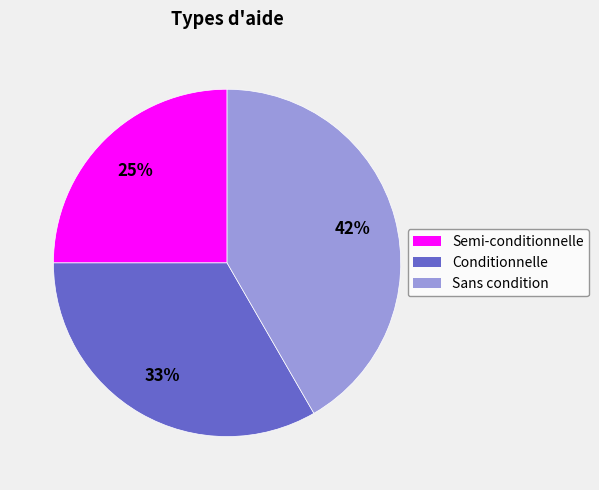

To the nearest percent, what is the combined percentage of Semi-conditionnelle and Sans condition?

67%